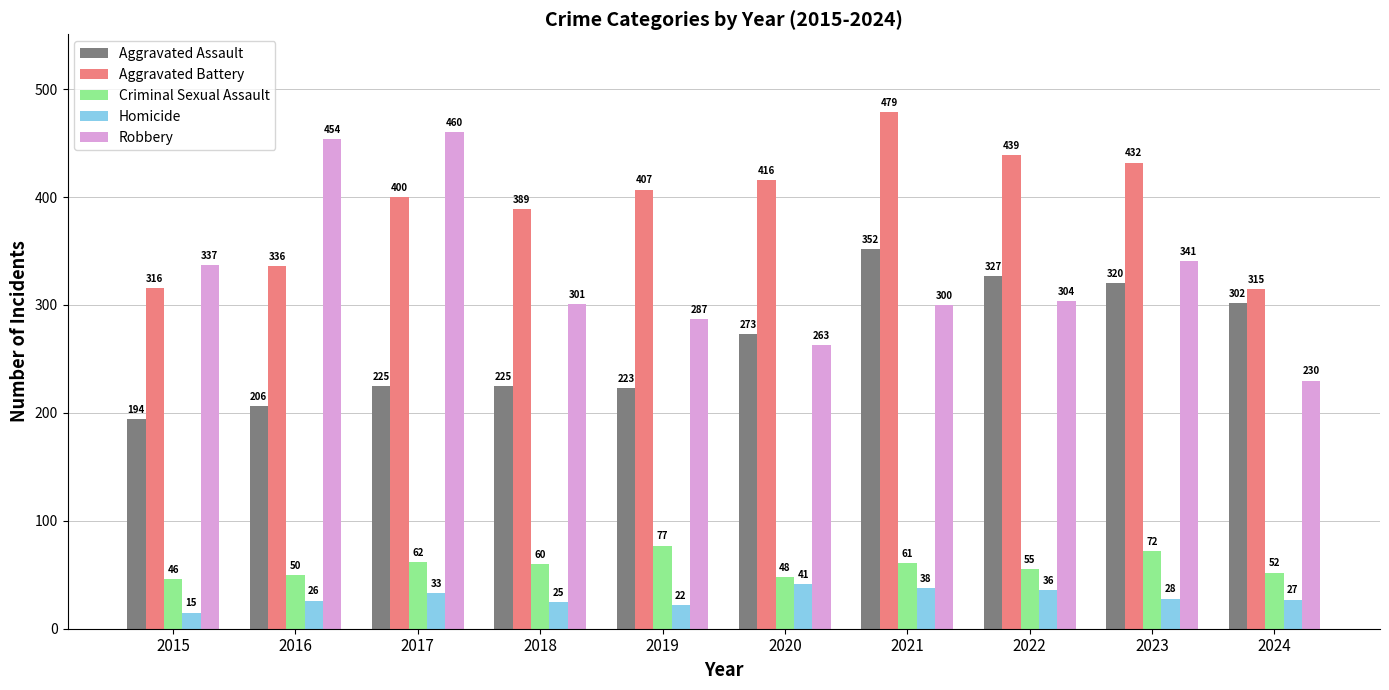

The value of Aggravated Assault at 2022 is 327. True or false?

True